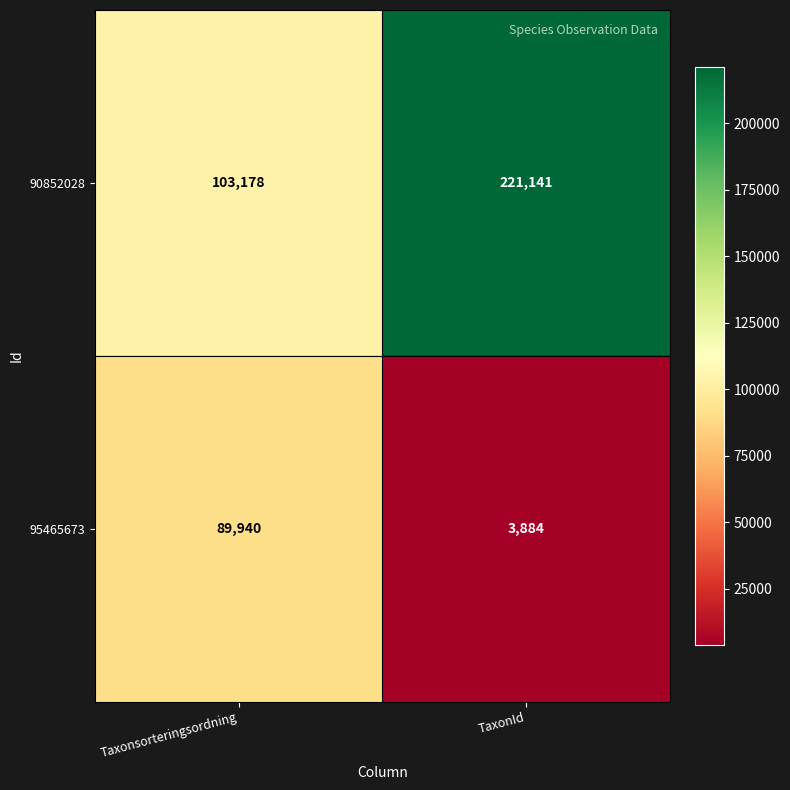

What is the average value of the 90852028 series?

162160